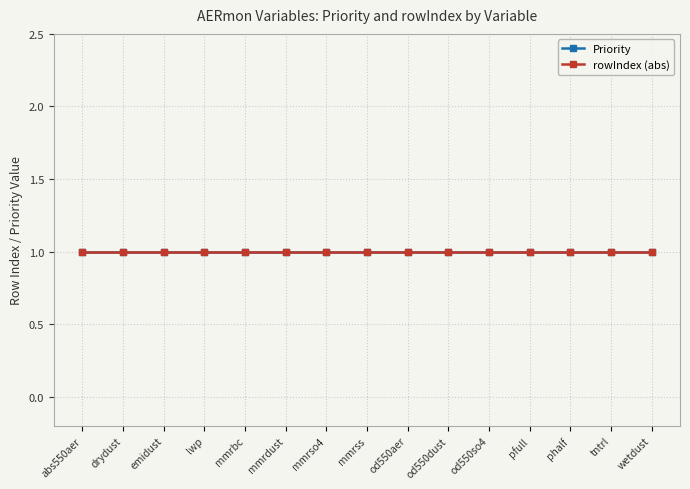

Which series has the largest total across all categories?

Priority